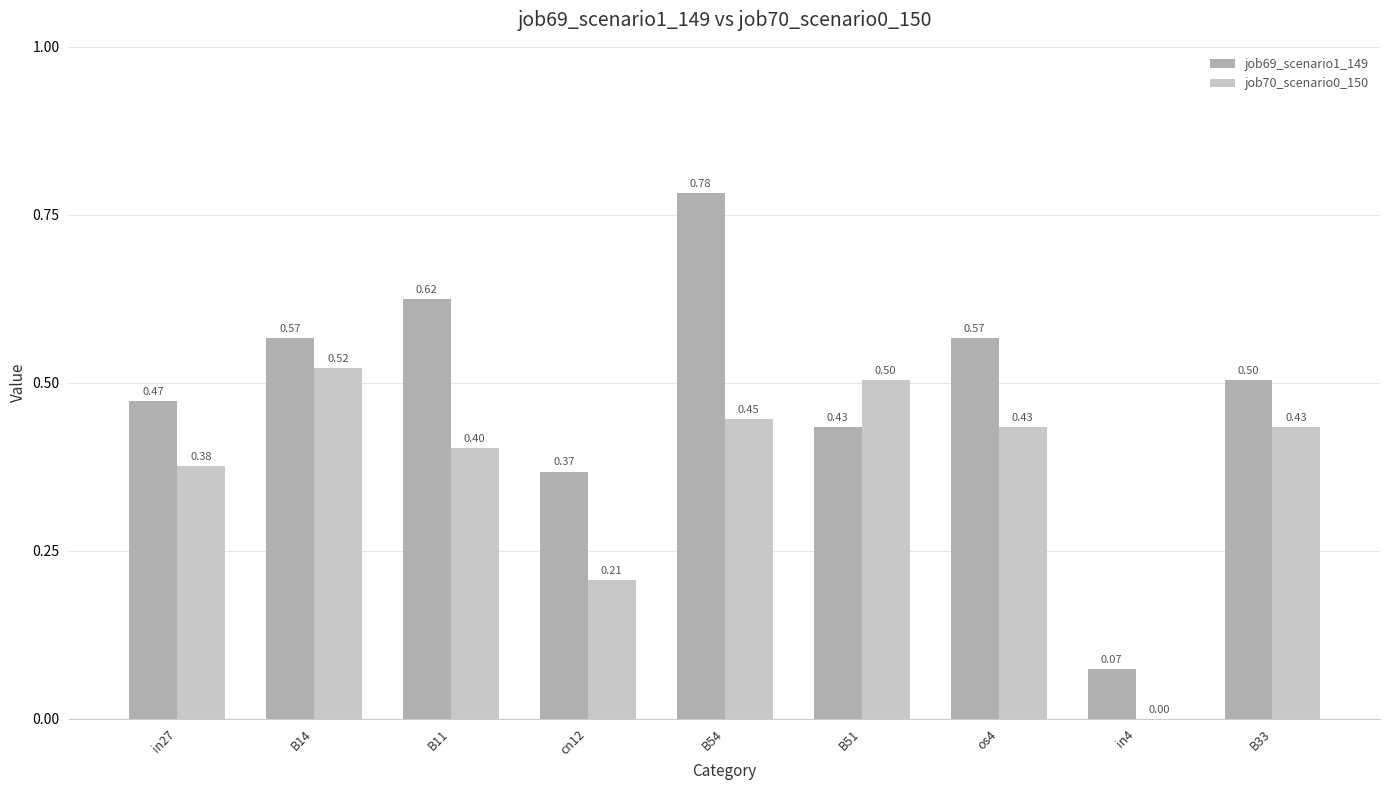

Which series changed the most between B11 and B51?

job69_scenario1_149